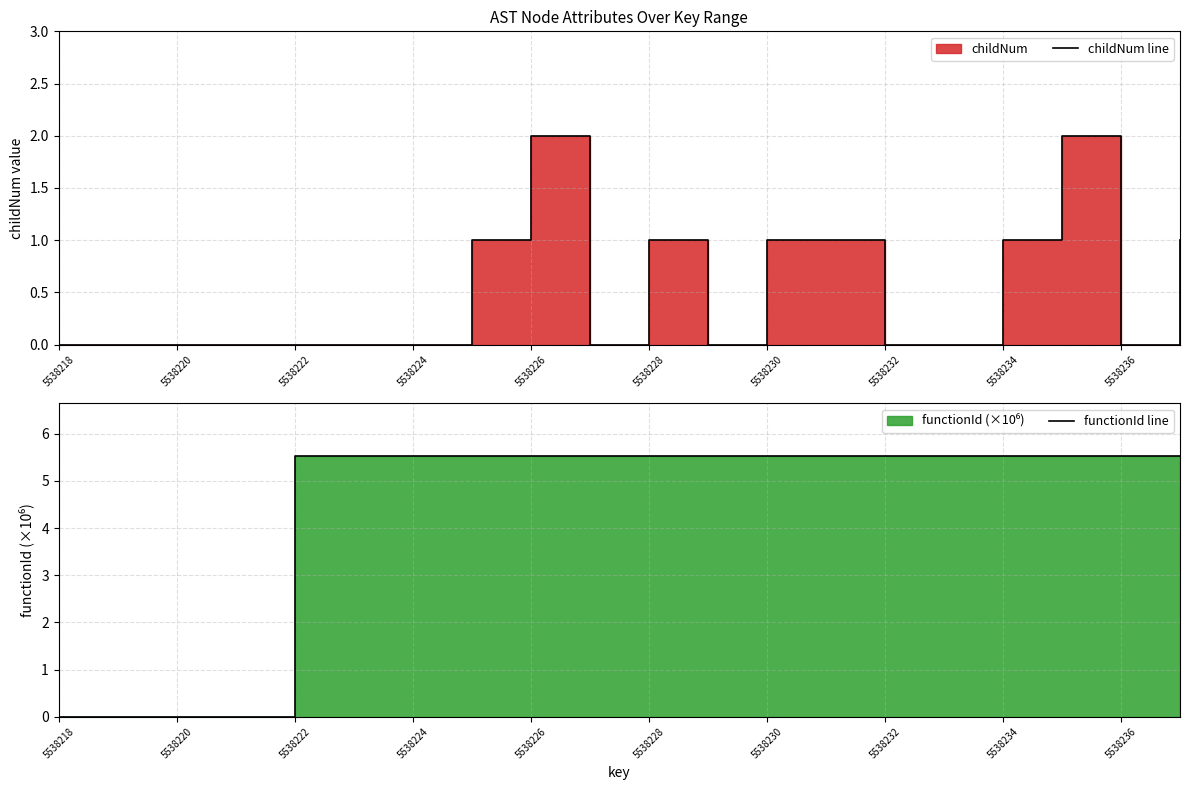

Where does the functionId line series first go above 5?

5538222